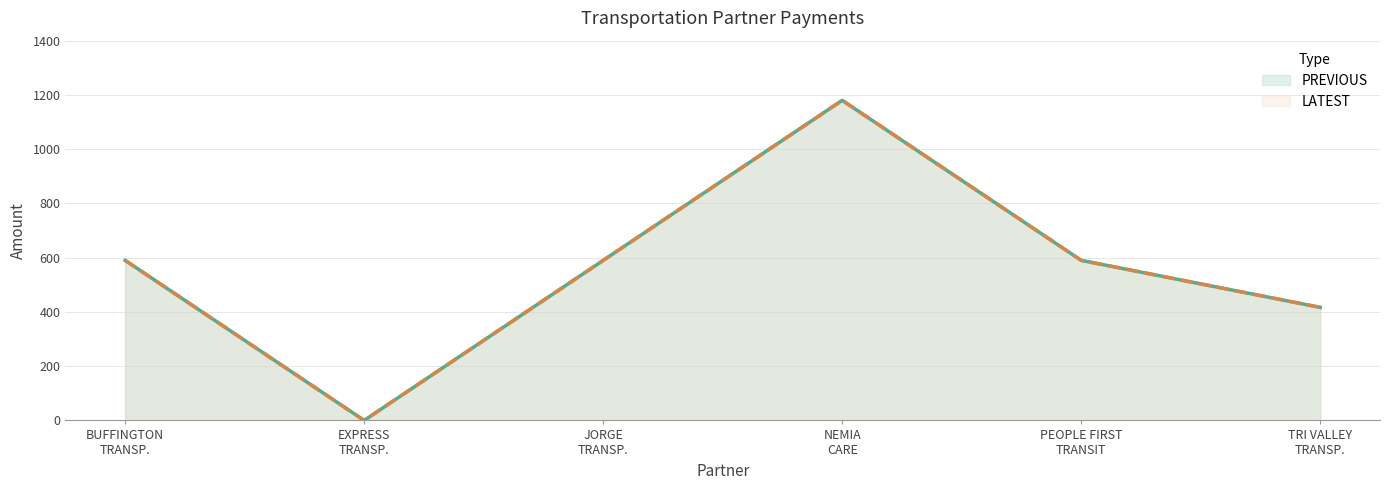

Where is the first local minimum for LATEST?

EXPRESS
TRANSP.